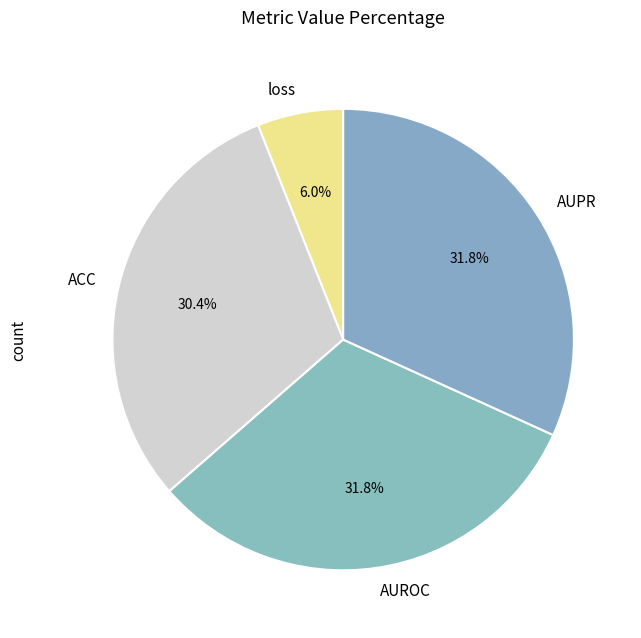

How many slices are in this pie chart?

4